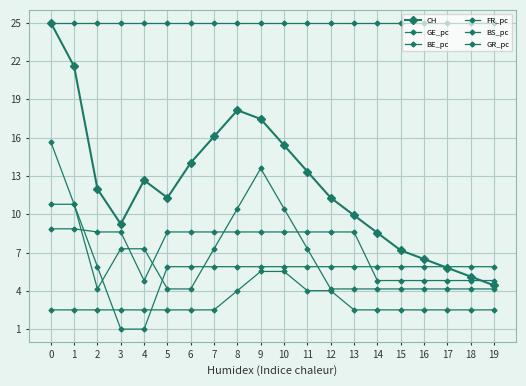

What is the difference between the GR_pc values at 12 and 19?

3.8